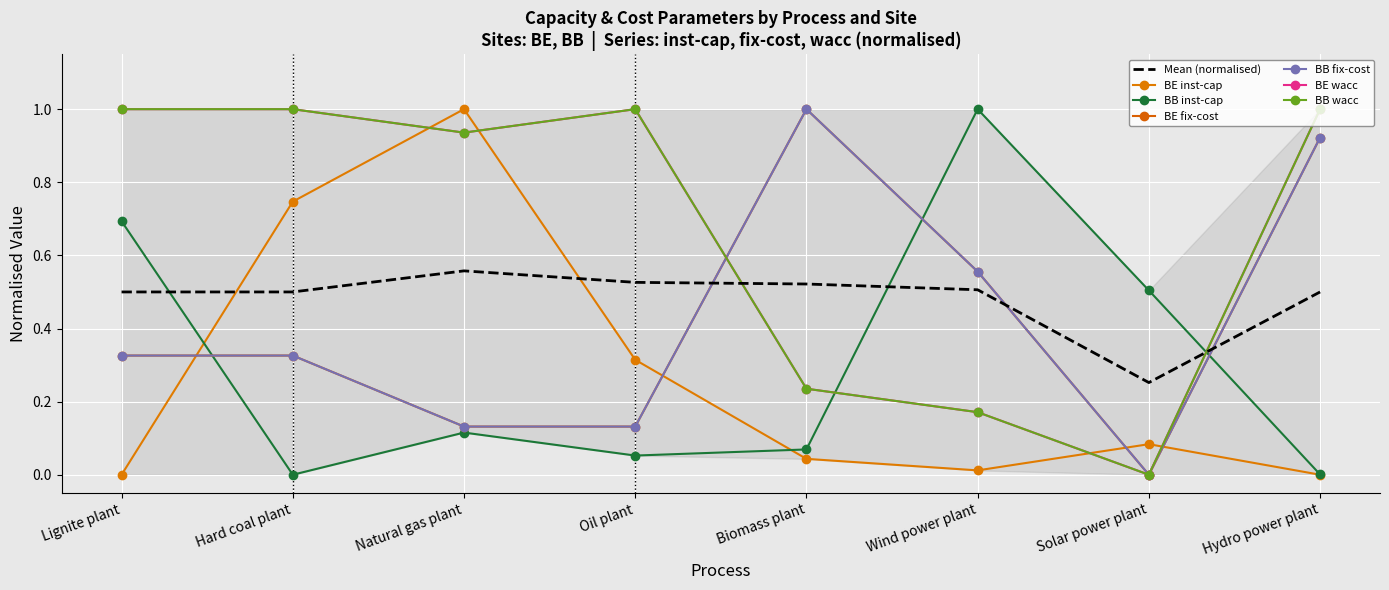

Rank the categories by BE inst-cap value from lowest to highest.

Lignite plant, Hydro power plant, Wind power plant, Biomass plant, Solar power plant, Oil plant, Hard coal plant, Natural gas plant